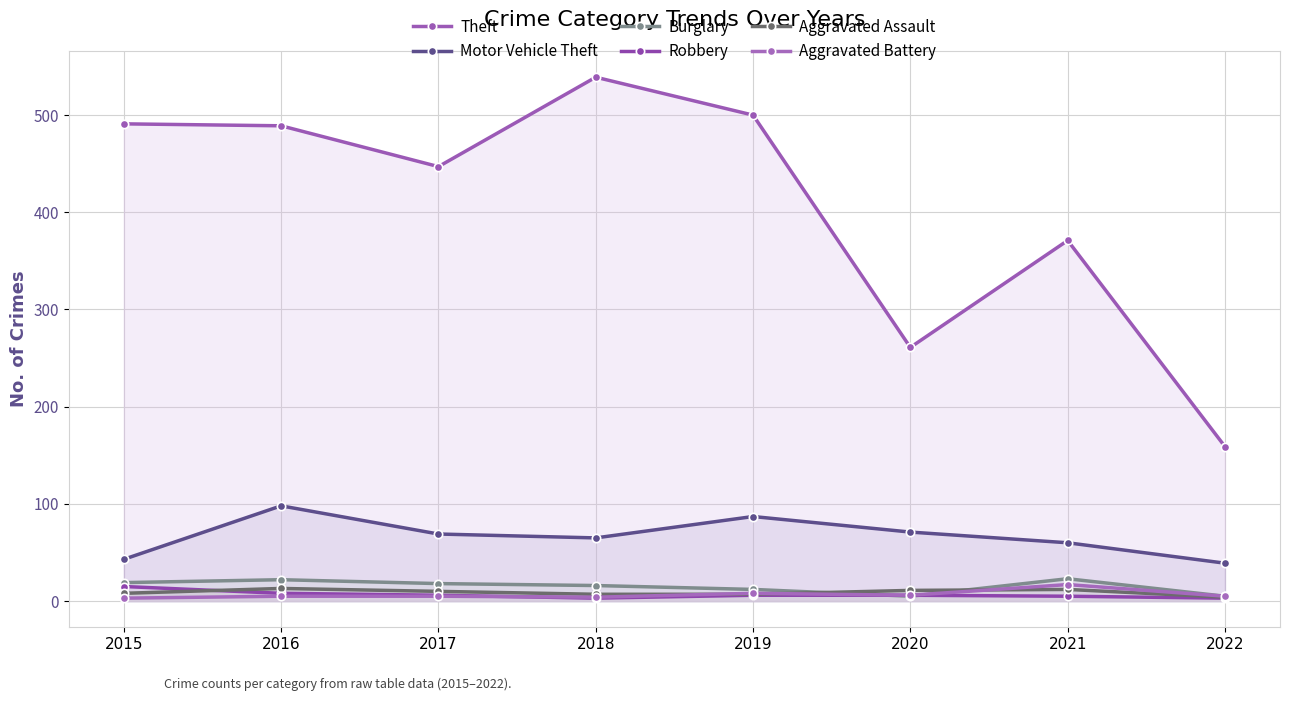

True or false: Theft and Burglary intersect in this chart.

False